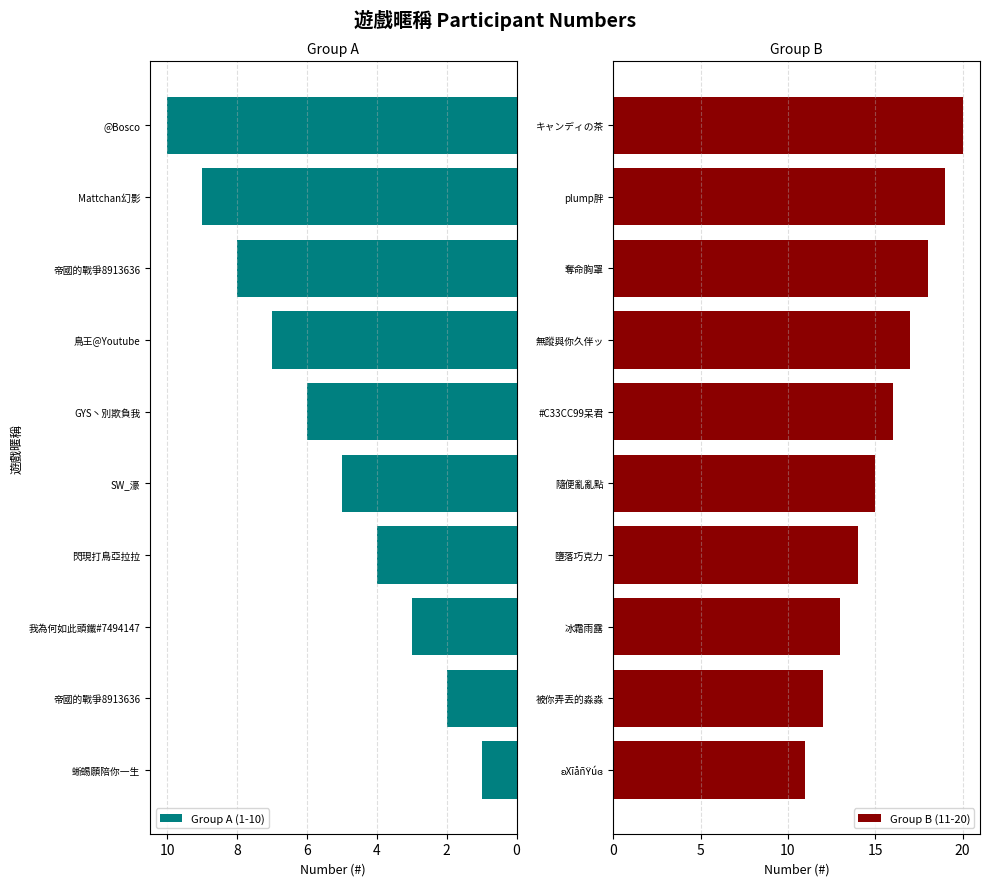

How many groups of bars are there?

10